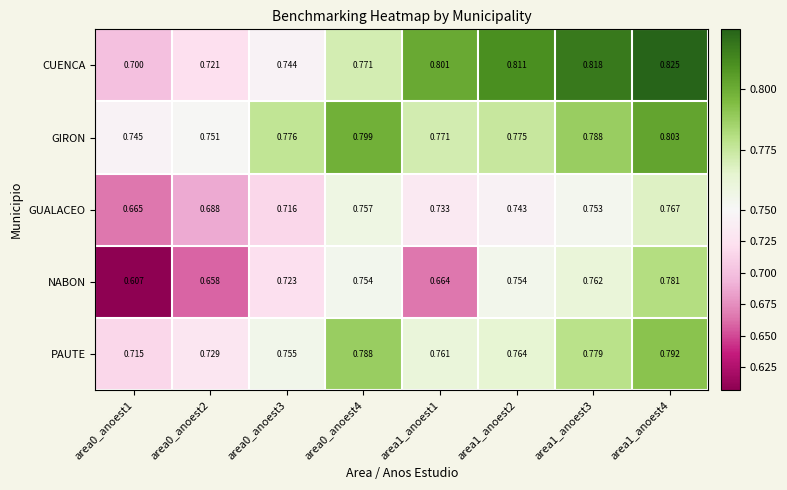

Which series has the largest total across all categories?

GIRON